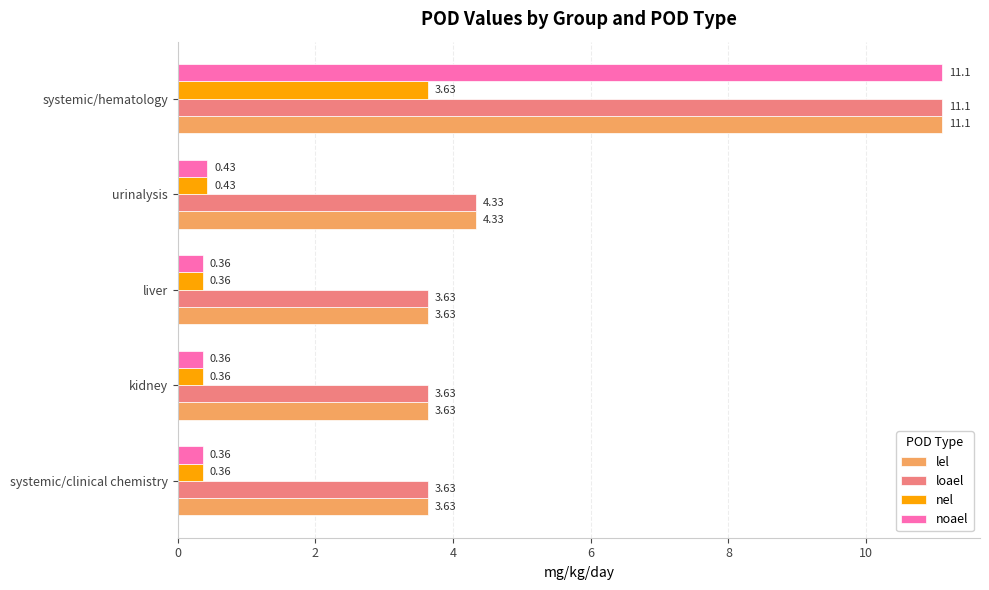

Is the value of loael at liver greater than the value of noael at kidney?

Yes